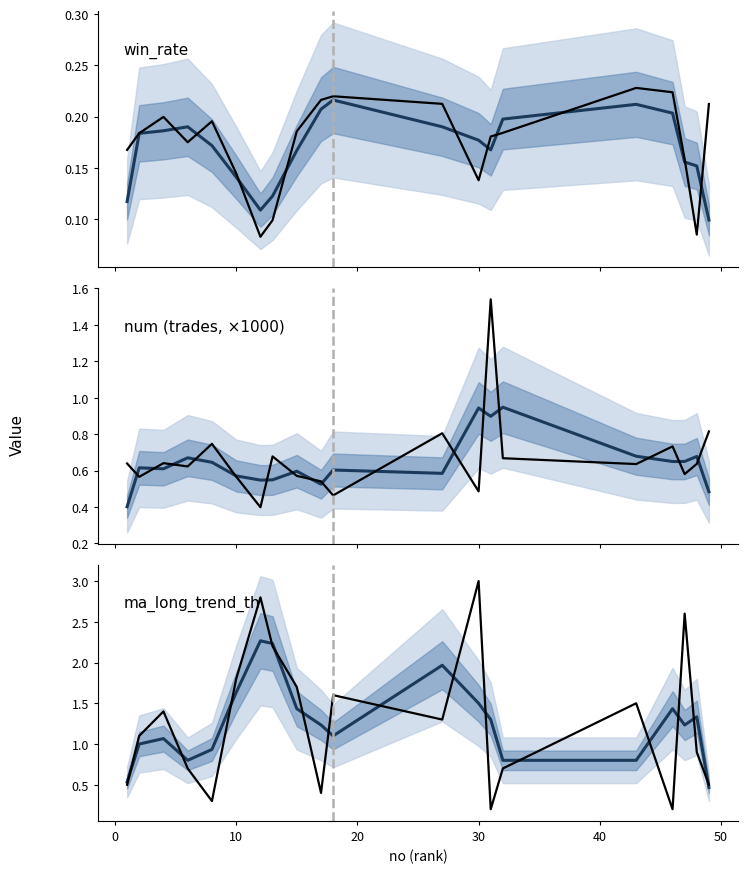

What is the value of the raw point at the 2nd from the left?

1.1